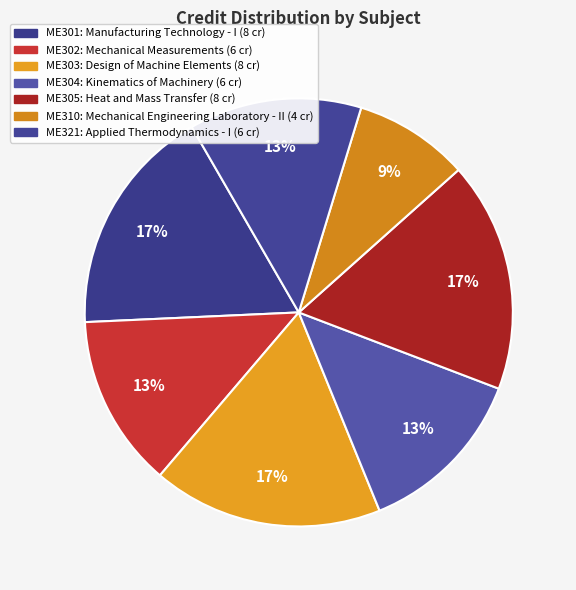

To the nearest percent, what portion does ME321 represent?

13%